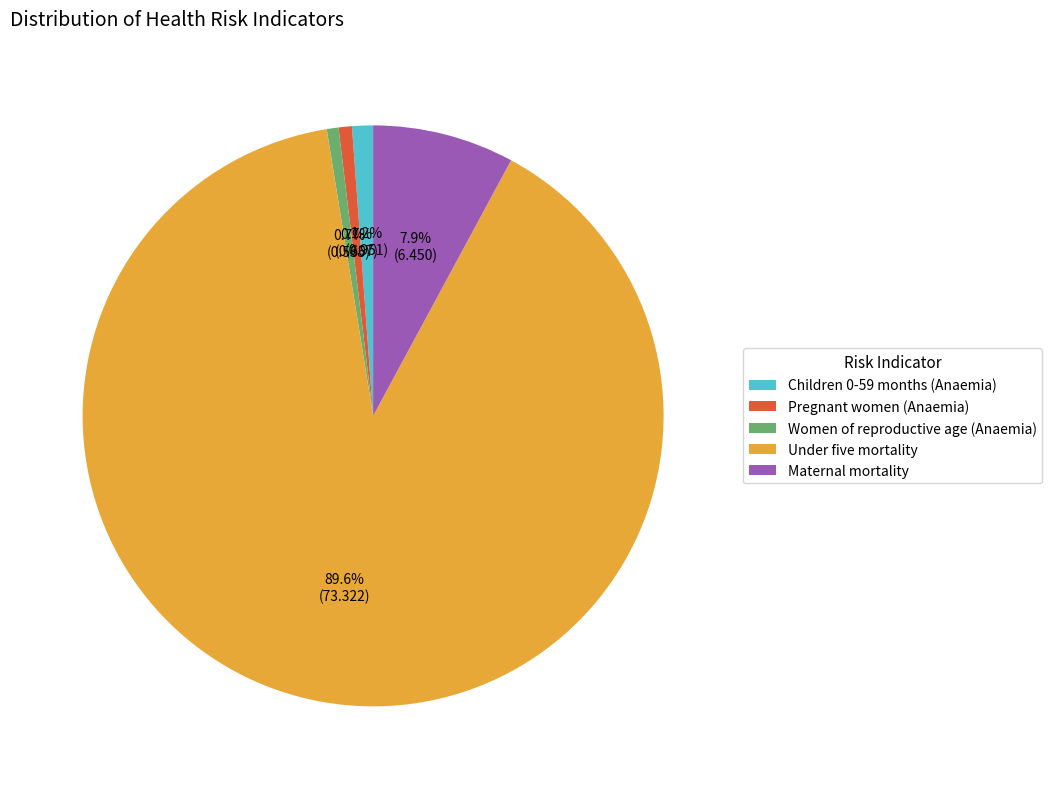

To the nearest percent, what is the average slice percentage?

20%